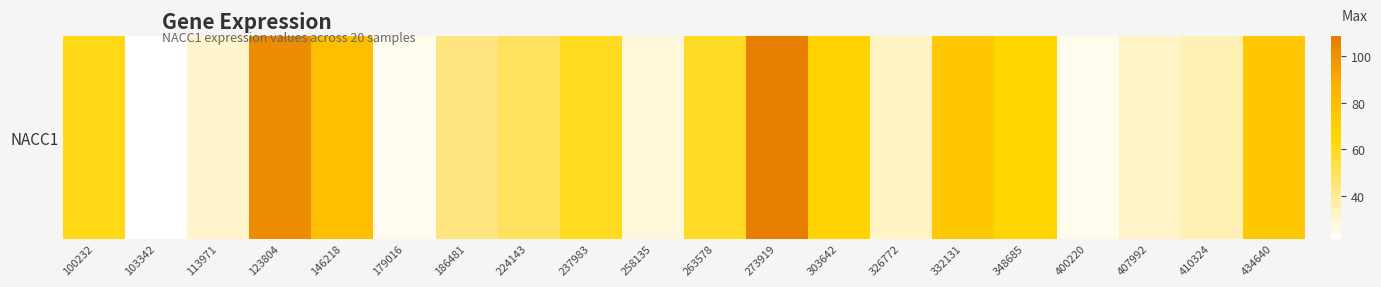

What is the change in value from 258135 to 326772?

+3.7